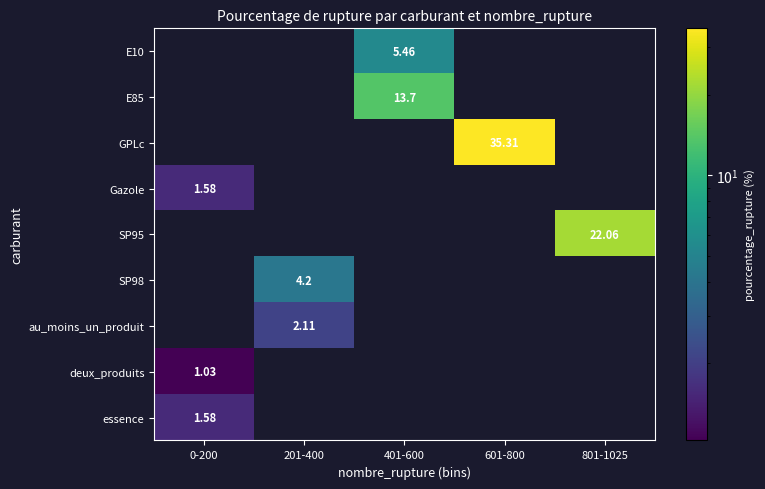

What is the difference between the maximum and minimum values in the SP98 series?

4.2